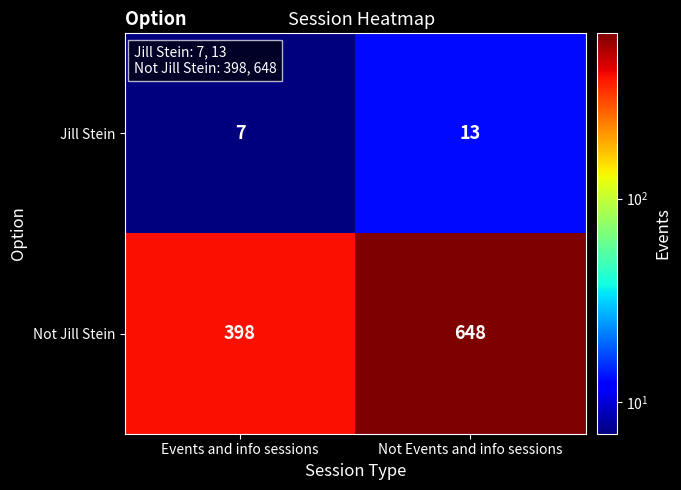

Reading right to left, extract all data points from this chart.

Jill Stein: 13	7
Not Jill Stein: 648	398